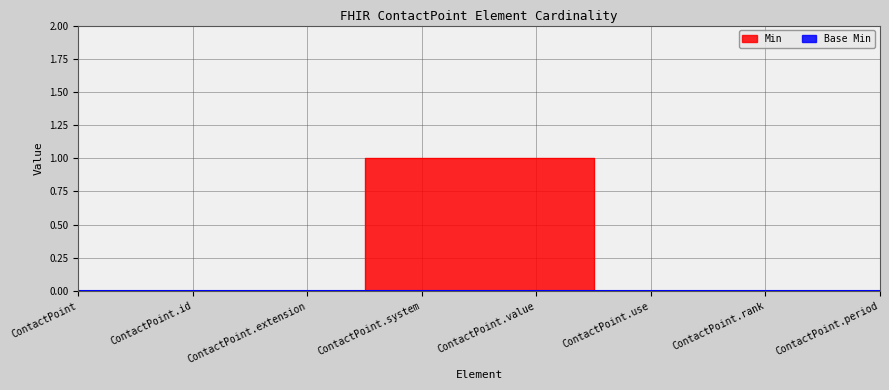

What is the greatest value displayed?

1